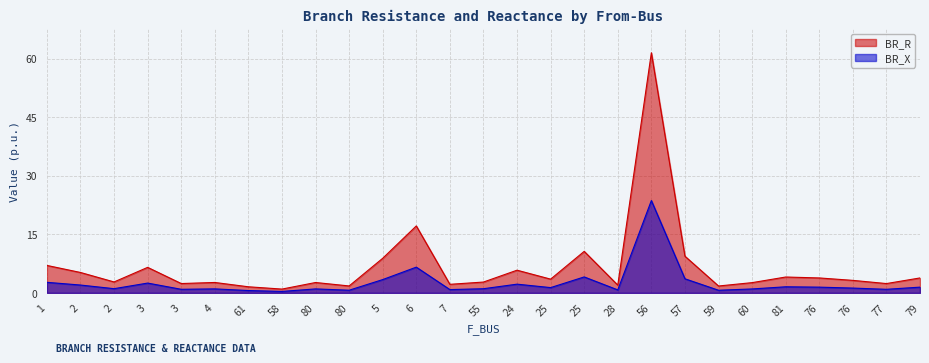

Rank the categories by BR_R value from lowest to highest.

58, 61, 59, 80, 28, 7, 77, 3, 60, 80, 4, 55, 2, 76, 25, 76, 79, 81, 2, 24, 3, 1, 5, 57, 25, 6, 56